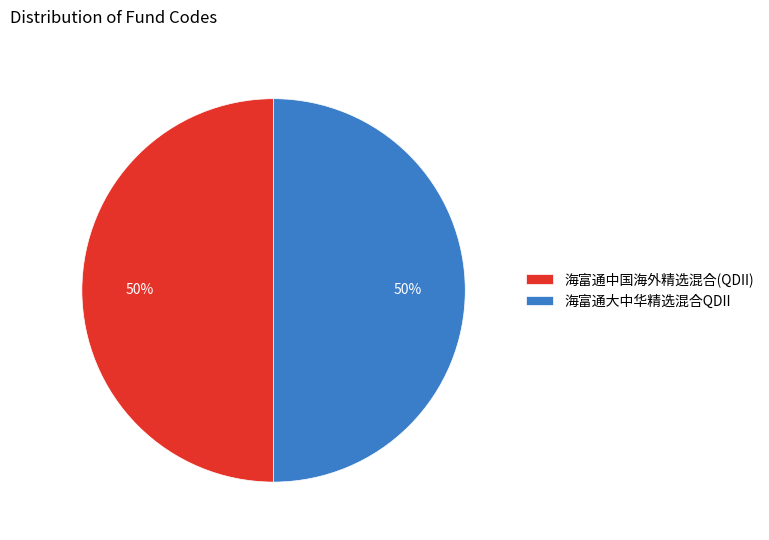

To the nearest percent, what is the combined percentage of 海富通大中华精选混合QDII and 海富通中国海外精选混合(QDII)?

100%